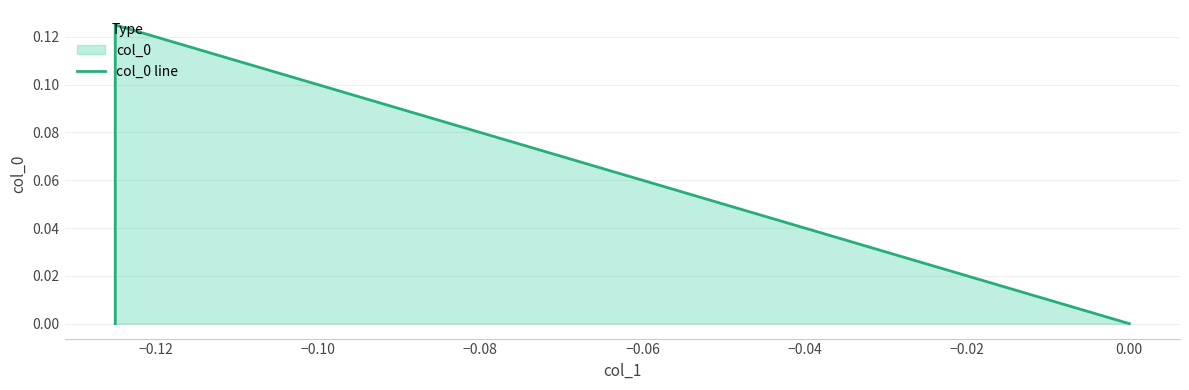

What is the value of the 2nd point from the left?

0.1